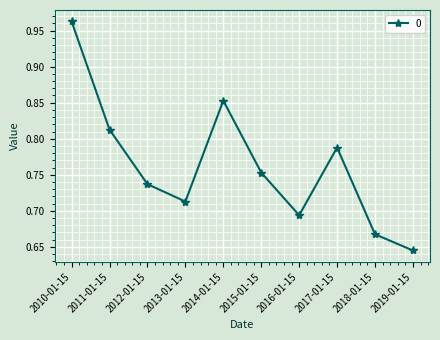

How many lines are shown in the chart?

1